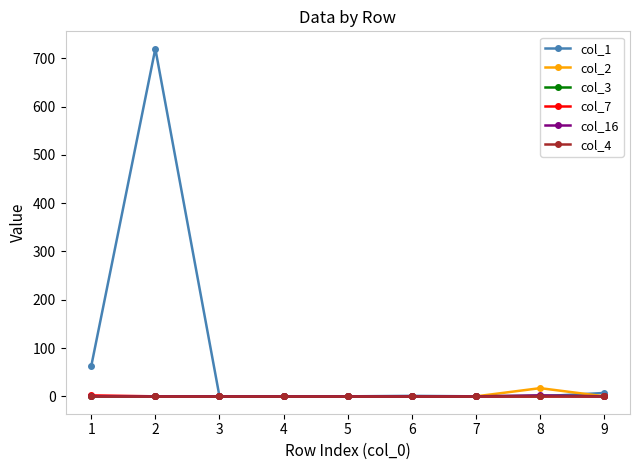

Count the number of data series in this chart.

6